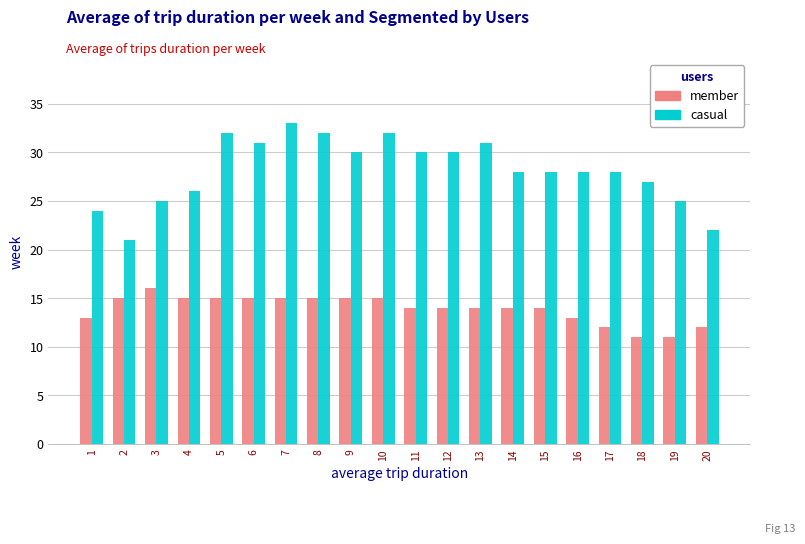

At which label does casual reach its minimum?

2